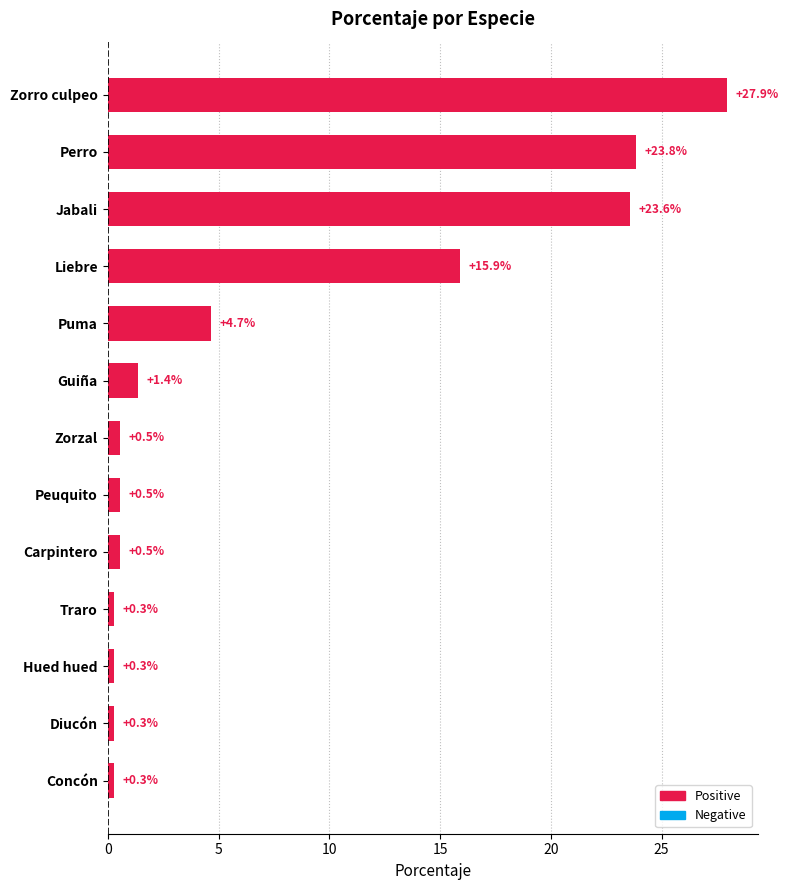

True or false: the data shows 0.5 at Peuquito.

True